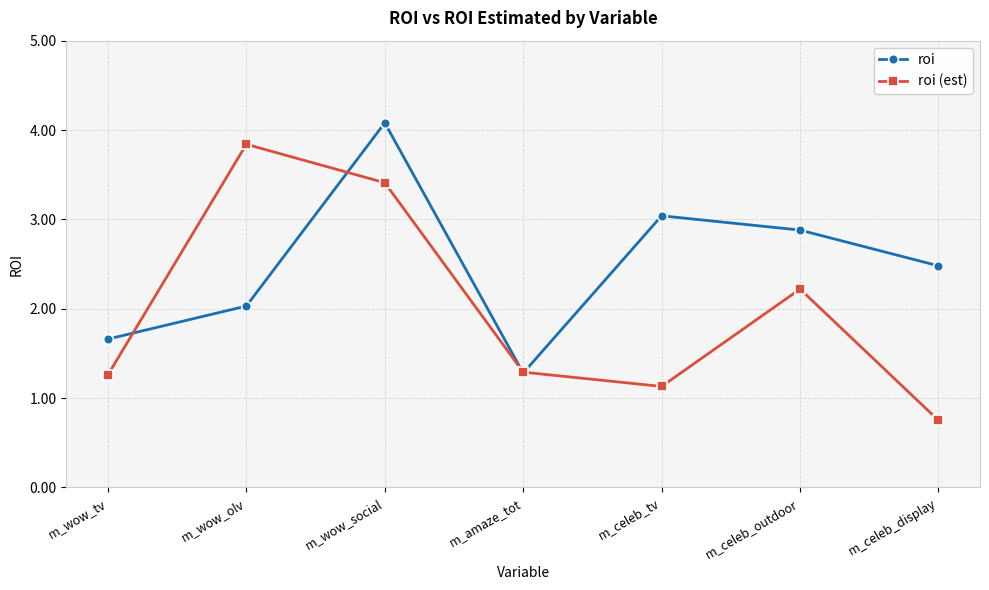

What is the sum of all roi (est) values?

13.9